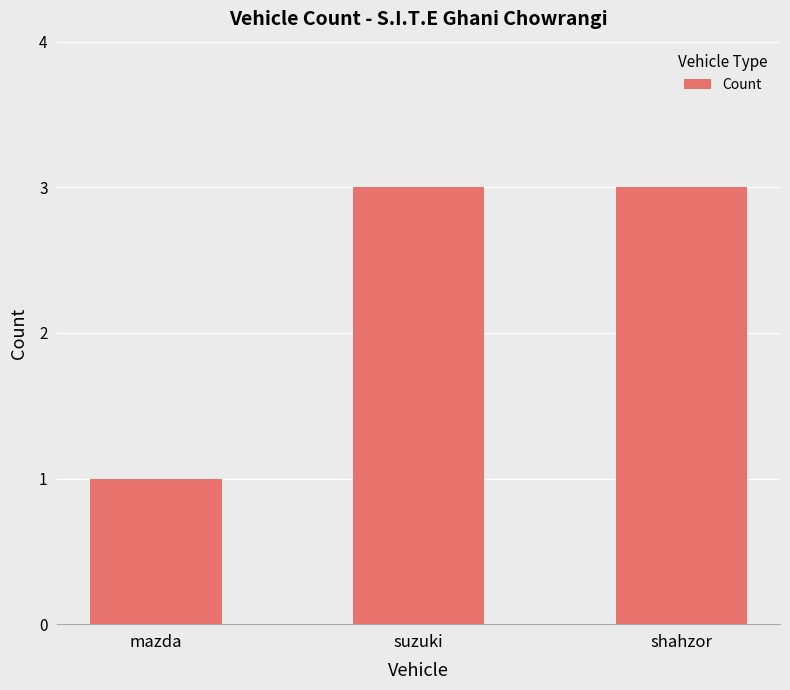

Is it true that the value at shahzor is 5?

False